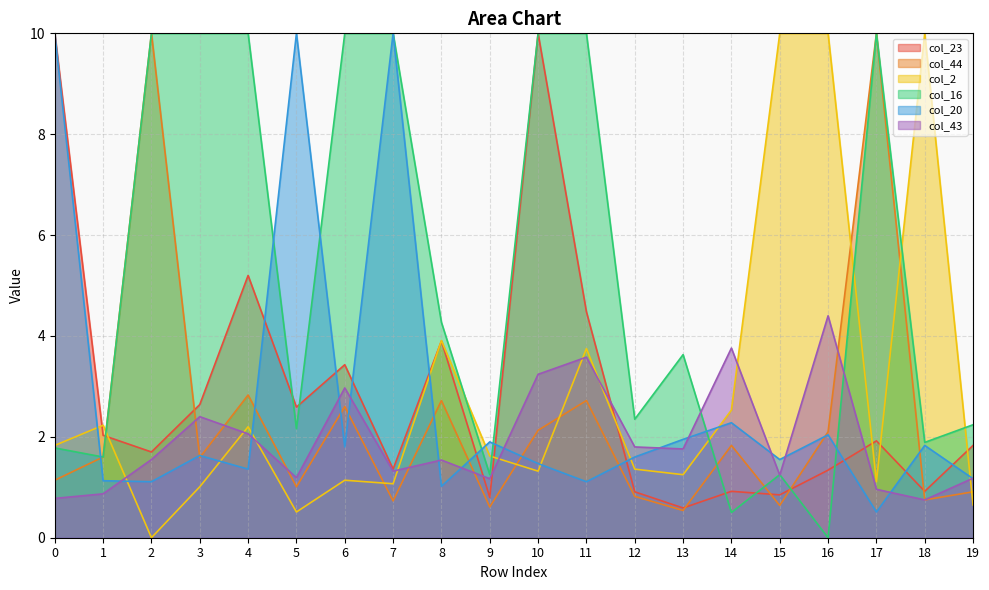

True or false: col_43 has a value of 0.9 at 1.

True